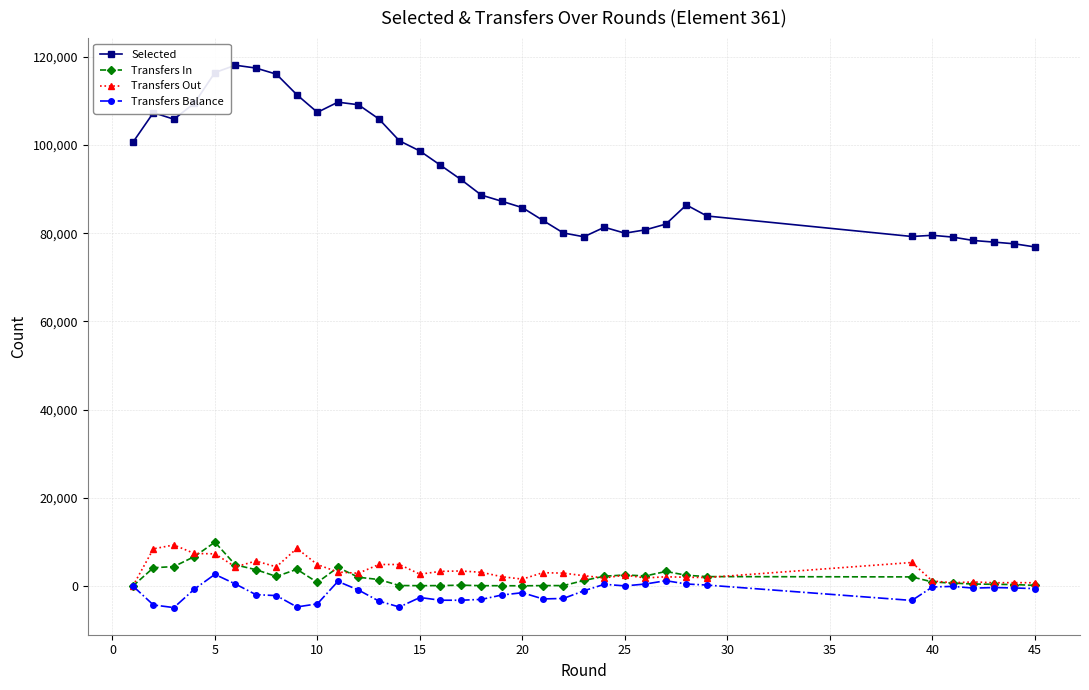

What are all the series names shown in the legend?

Selected, Transfers In, Transfers Out, Transfers Balance